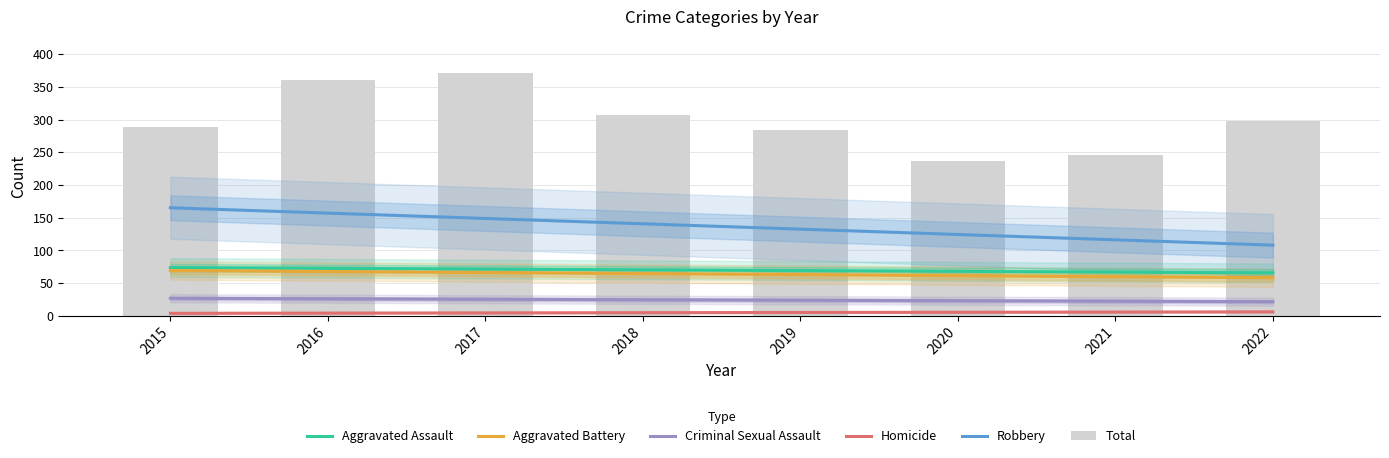

How many series are shown in this chart?

6